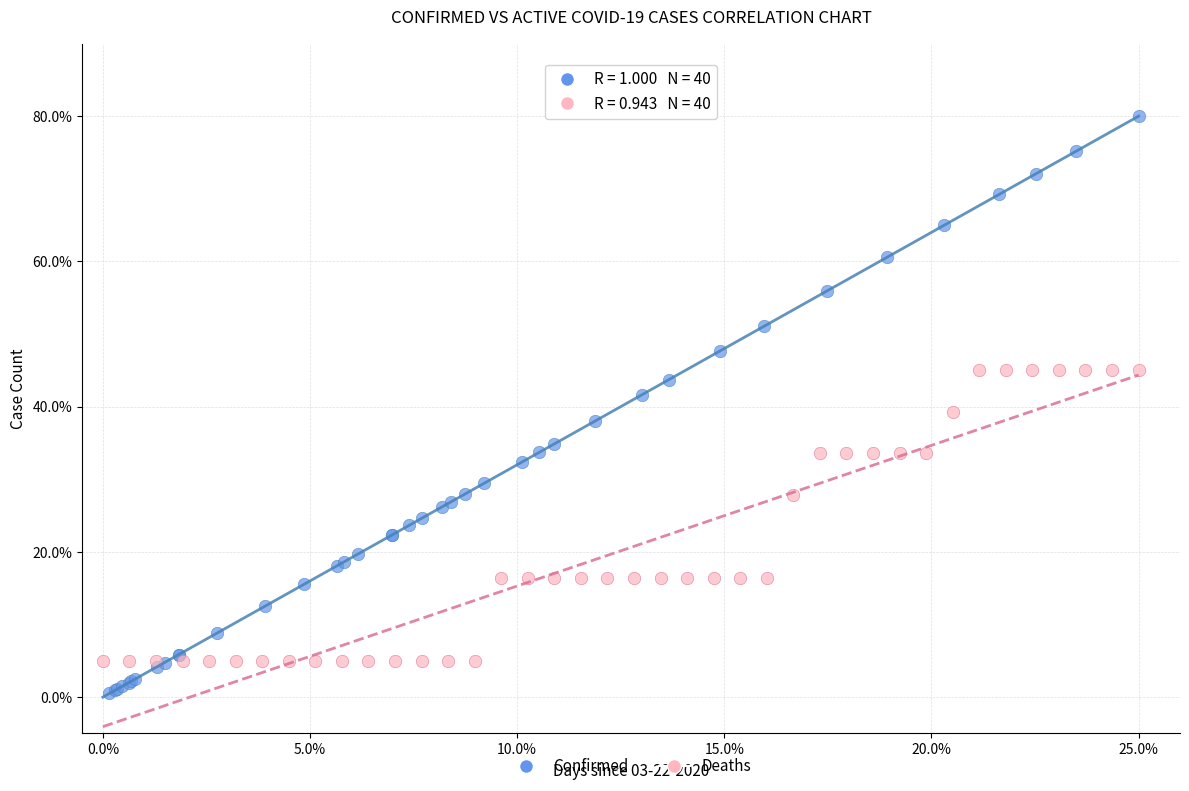

Which series reaches the maximum Y coordinate?

Confirmed